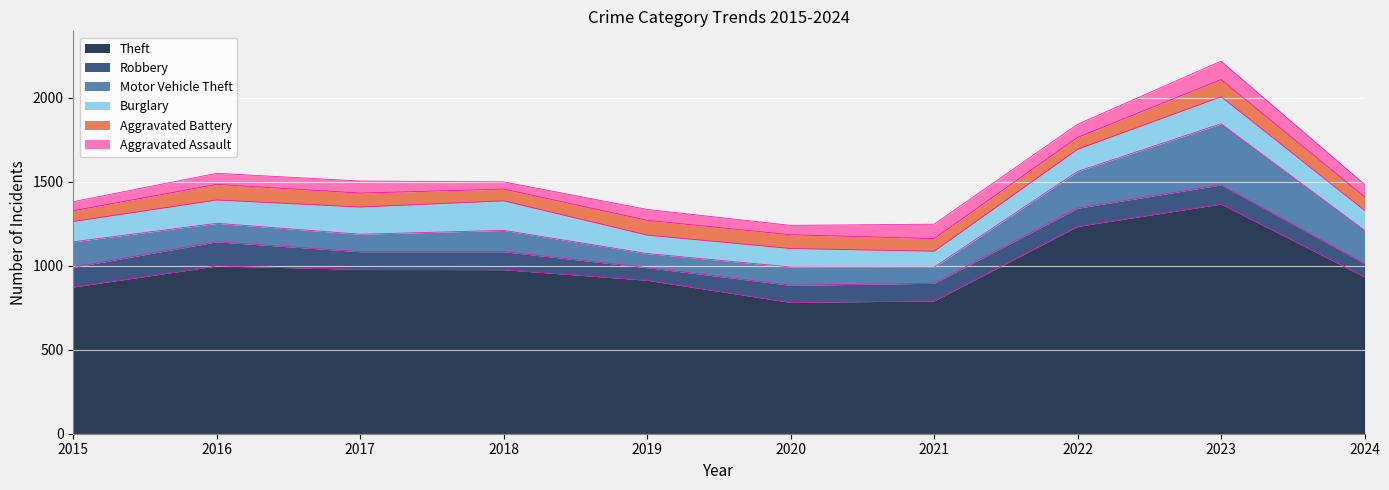

Does the chart display data point markers on the line(s)?

No